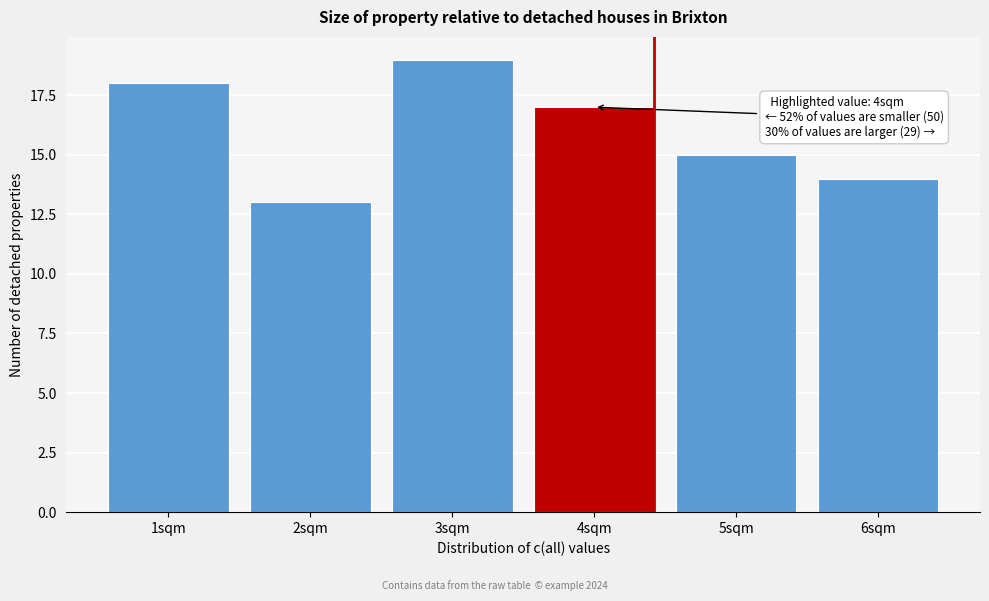

Reading left to right, what are all the values shown in this chart?

1sqm=18	2sqm=13	3sqm=19	4sqm=17	5sqm=15	6sqm=14